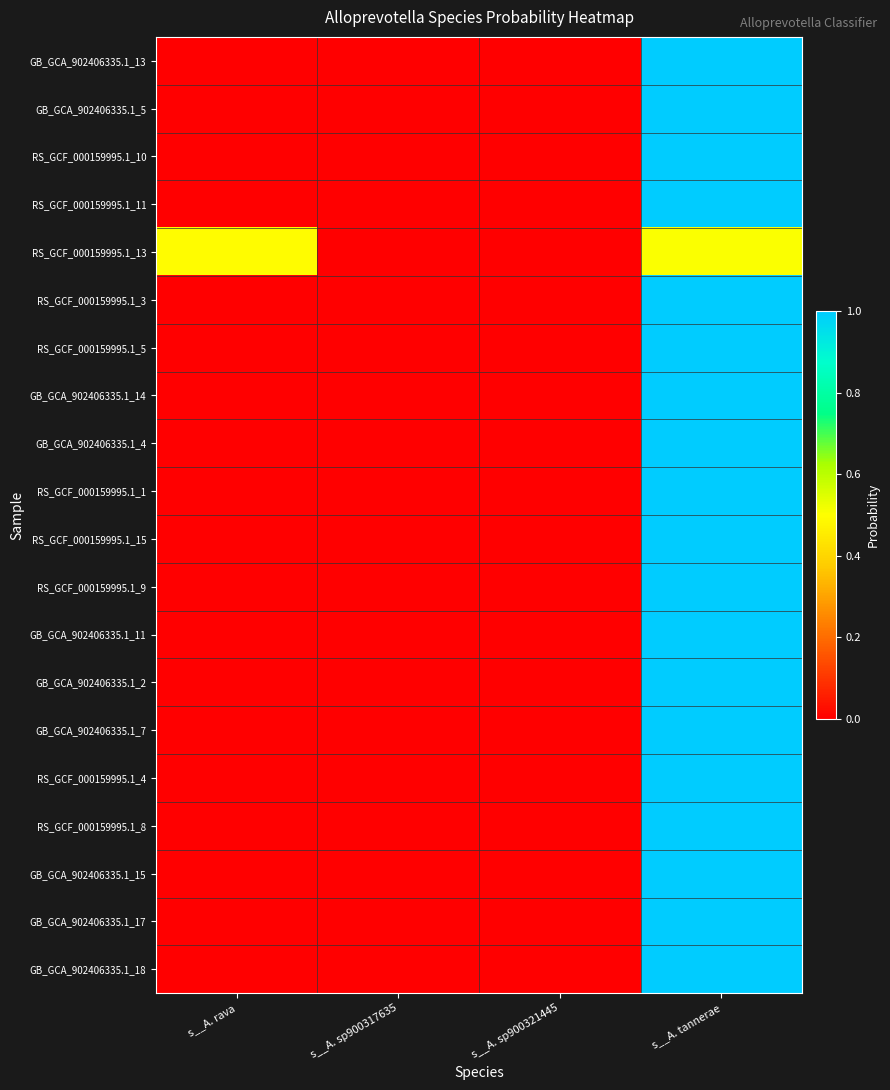

List the series in order of their peak value, highest first.

GB_GCA_902406335.1_13, GB_GCA_902406335.1_5, RS_GCF_000159995.1_10, RS_GCF_000159995.1_11, RS_GCF_000159995.1_3, RS_GCF_000159995.1_5, GB_GCA_902406335.1_14, GB_GCA_902406335.1_4, RS_GCF_000159995.1_1, RS_GCF_000159995.1_15, RS_GCF_000159995.1_9, GB_GCA_902406335.1_11, GB_GCA_902406335.1_2, GB_GCA_902406335.1_7, RS_GCF_000159995.1_4, RS_GCF_000159995.1_8, GB_GCA_902406335.1_15, GB_GCA_902406335.1_17, GB_GCA_902406335.1_18, RS_GCF_000159995.1_13